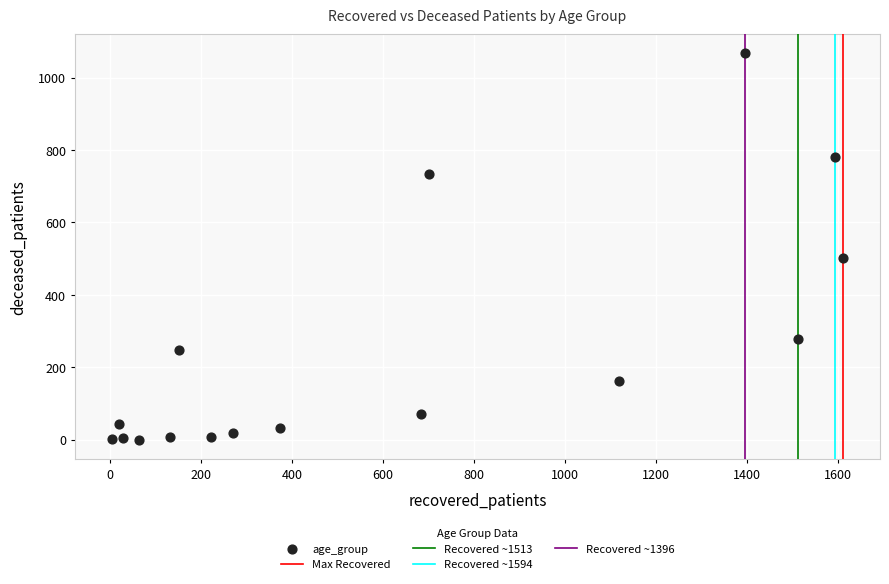

What is the range of Y values (max minus min)?

1067